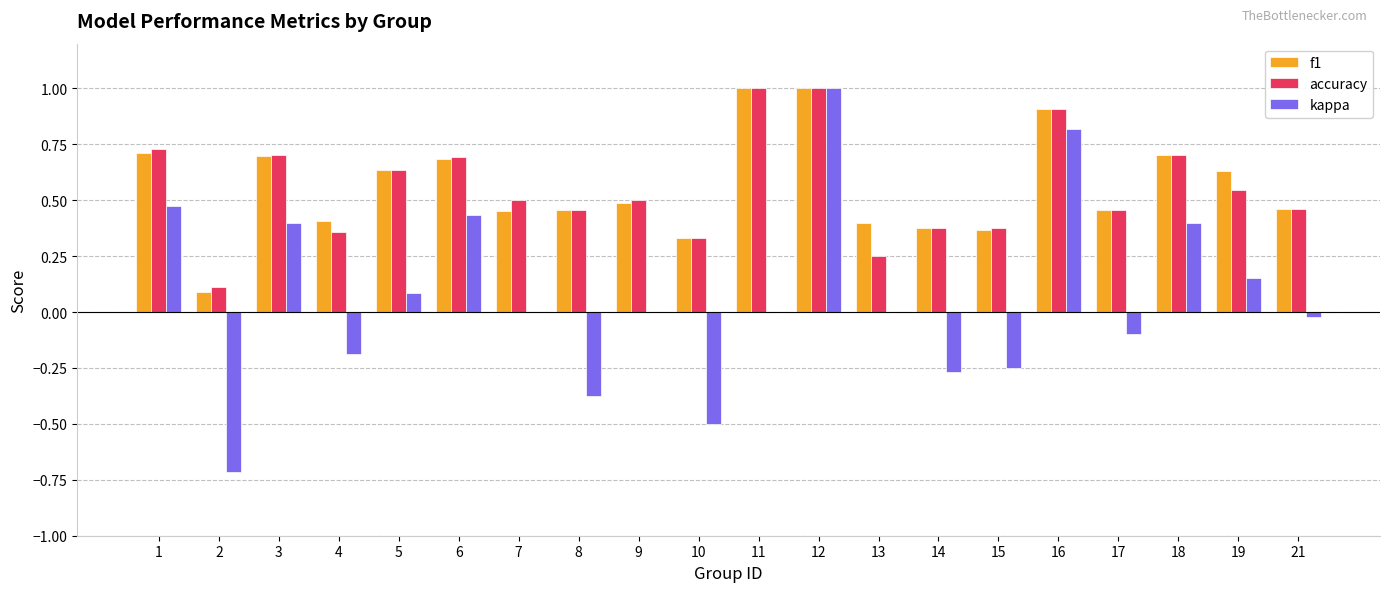

Is the value of kappa at 11 greater than the value of accuracy at 4?

No